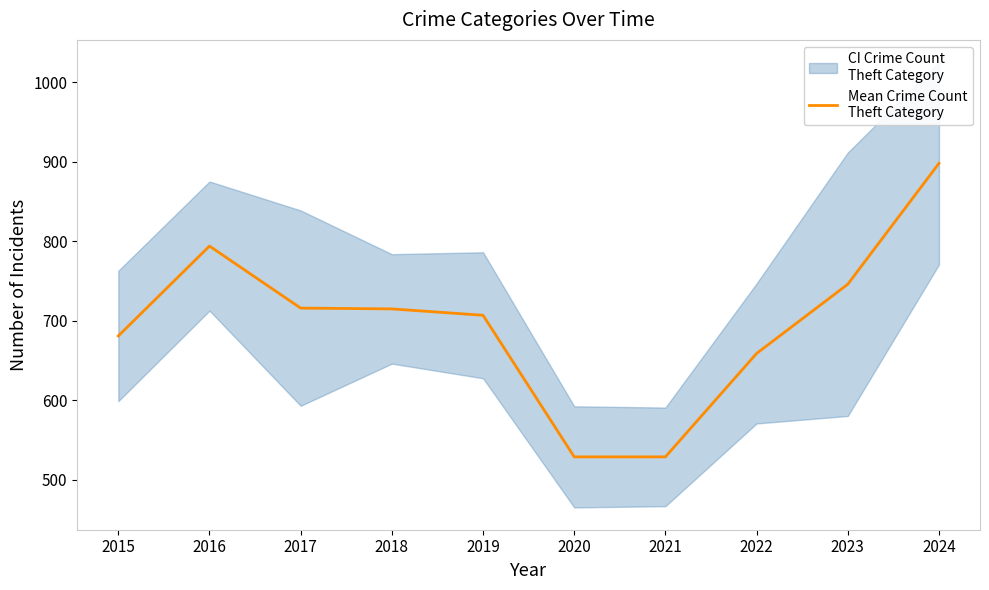

Is it true that the value at 2018 is 1161?

False